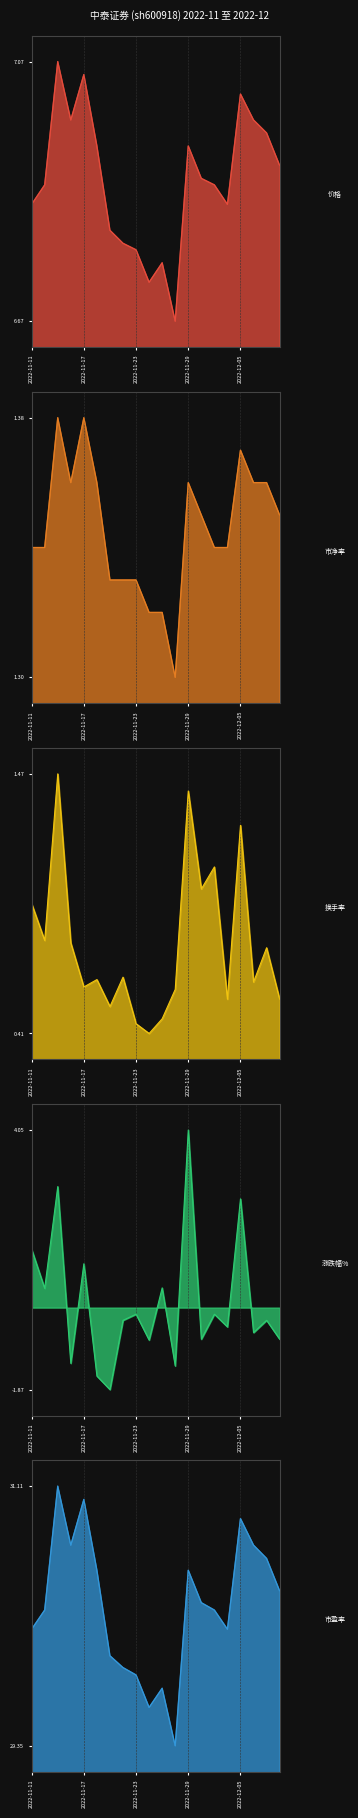

True or false: 换手率_line has more than 2 points higher than both neighbors.

True